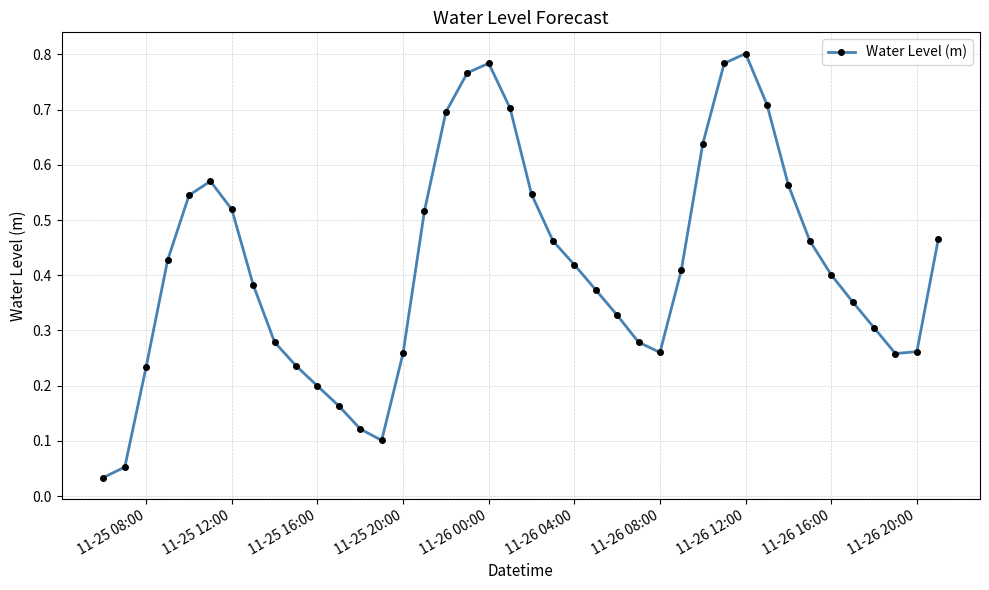

How many points are higher than both their immediate neighbors (excluding endpoints)?

3